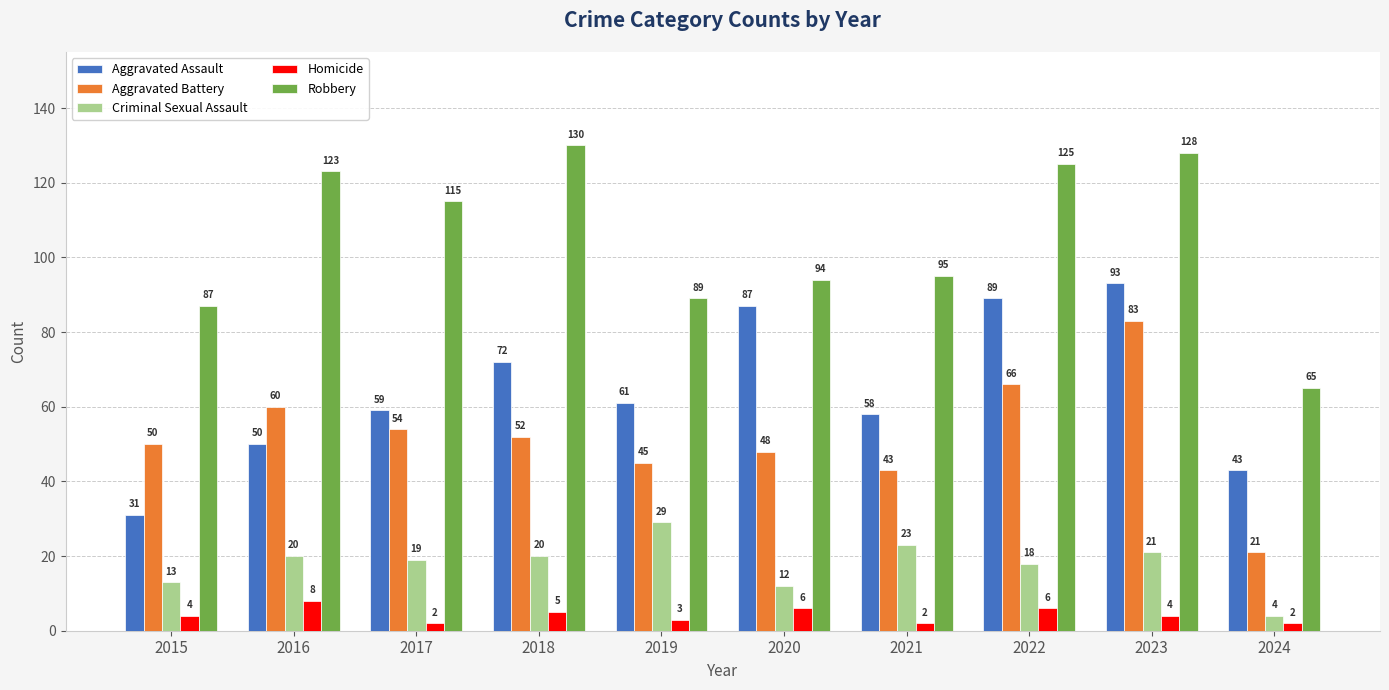

What is the value of the Aggravated Assault bar at the 8th from the left?

89